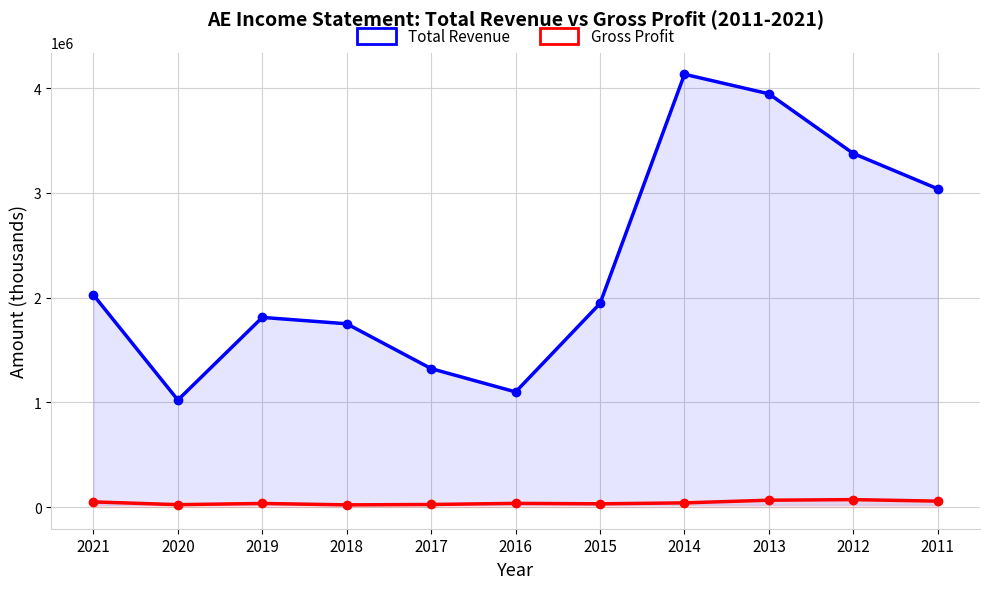

Where is Gross Profit nearest to the value 46150?

2021